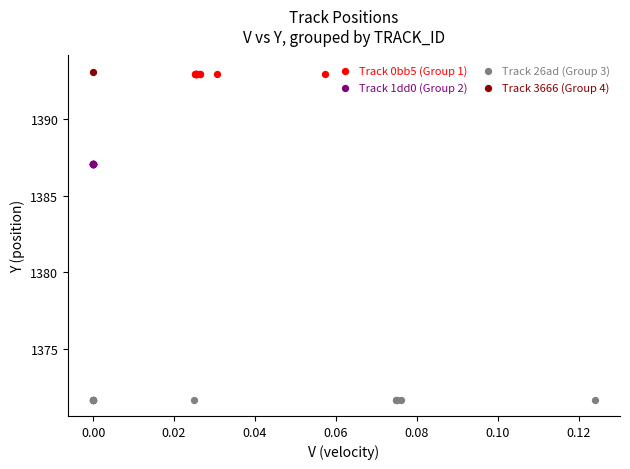

What are all the series names shown in the legend?

Track 0bb5 (Group 1), Track 1dd0 (Group 2), Track 26ad (Group 3), Track 3666 (Group 4)